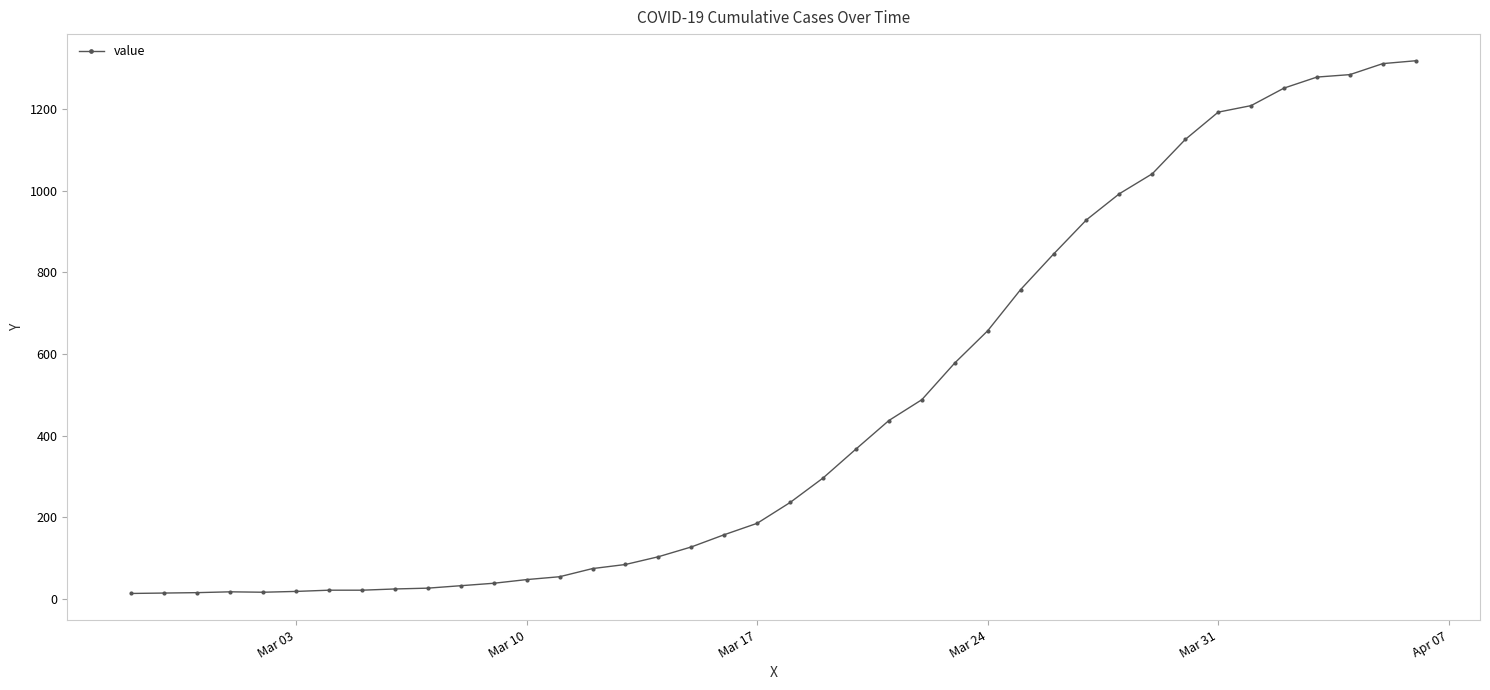

What is the difference between the second highest and second lowest values?

1298